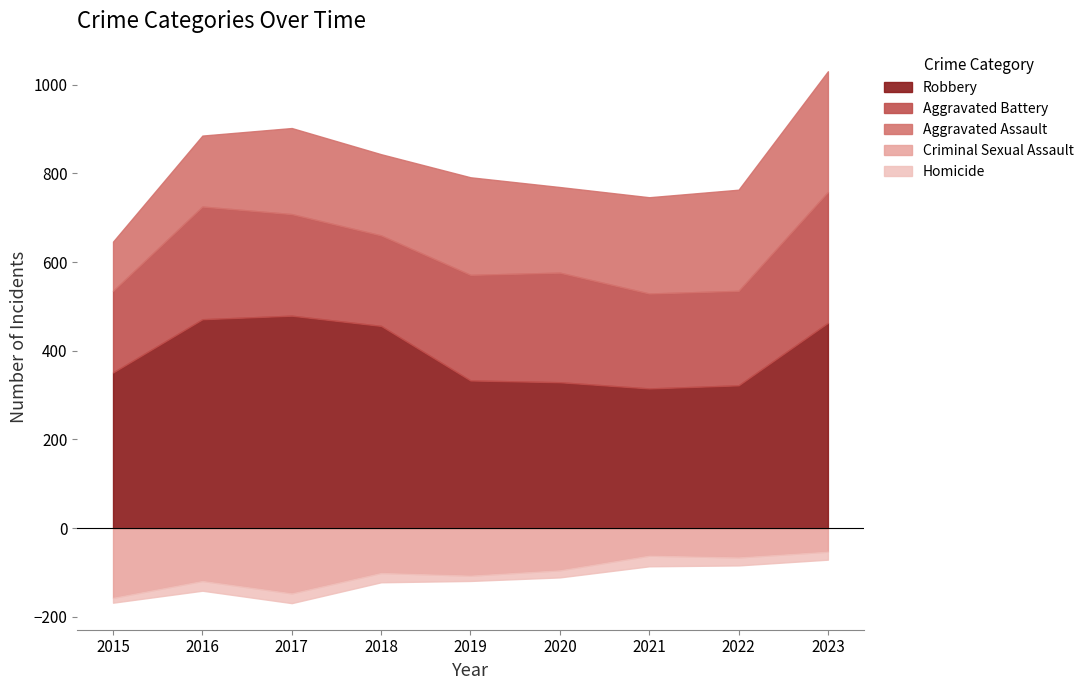

At which label does Criminal Sexual Assault first exceed 101?

2015